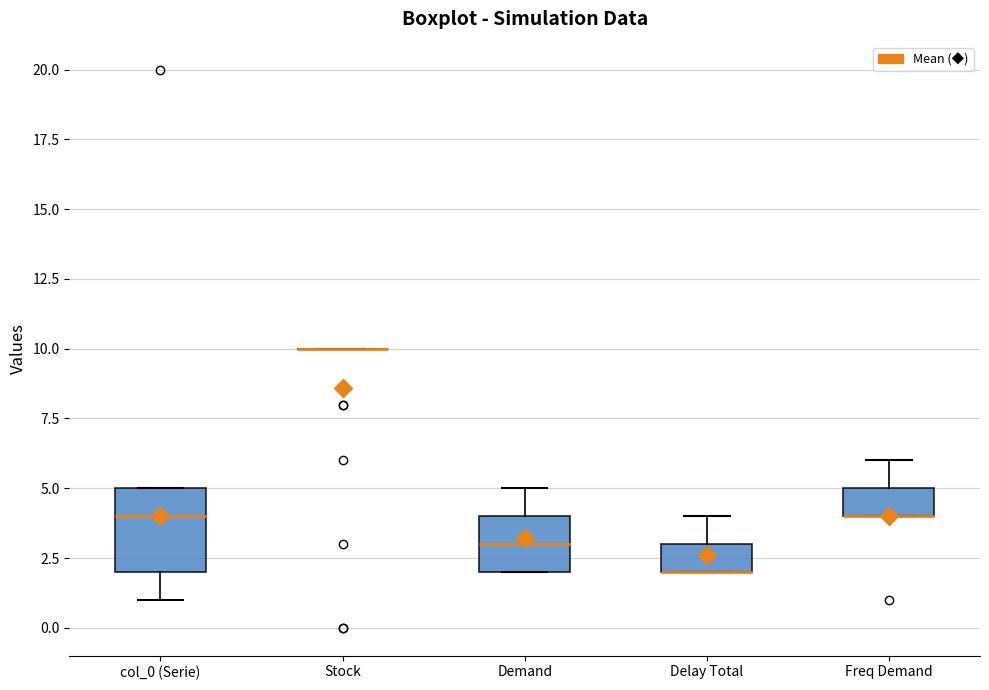

Reading left to right, transcribe this box plot: for each box, give where its median line is, the range the box spans, and where its two whiskers end, as read against the y-axis. The values are not printed on the chart, so give them approximately, as read against the axis.

col_0 (Serie): median 4, box 2 to 5, whiskers 1 to 5
Stock: box collapsed to a line at 10, whiskers 10 to 10
Demand: median 3, box 2 to 4, whiskers 2 to 5
Delay Total: median 2 (drawn on the box's lower edge), box 2 to 3, whiskers 2 to 4
Freq Demand: median 4 (drawn on the box's lower edge), box 4 to 5, whiskers 4 to 6